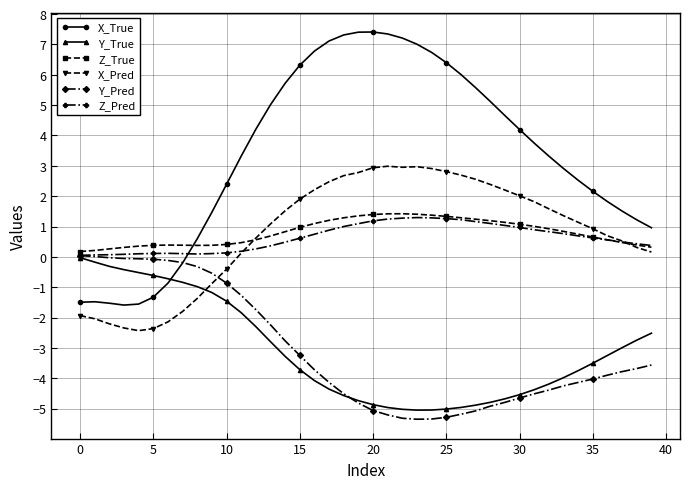

True or false: X_True and Z_True cross at least once.

True